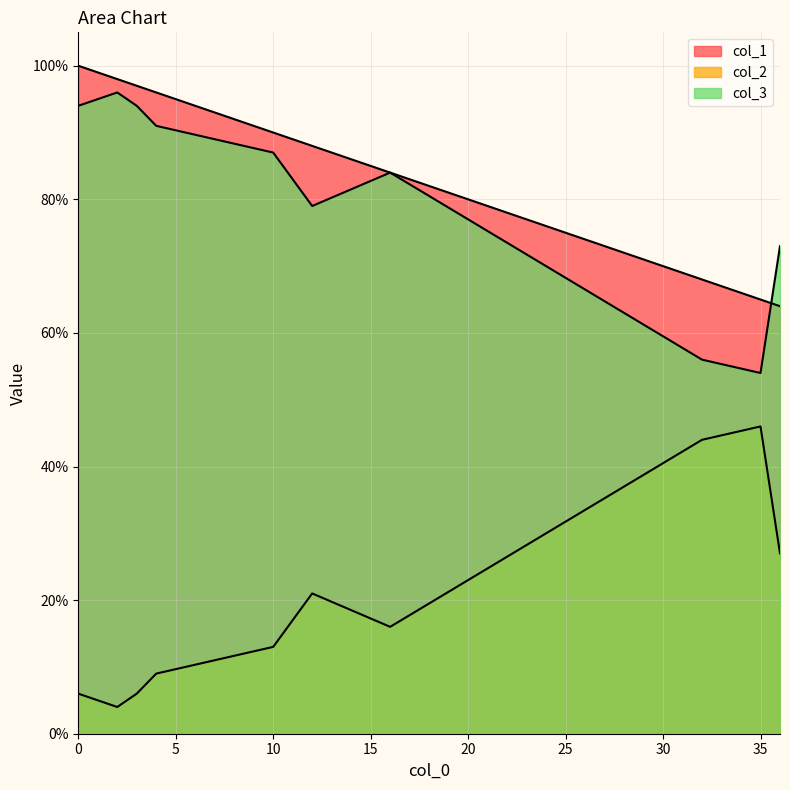

How many lines are shown in the chart?

3